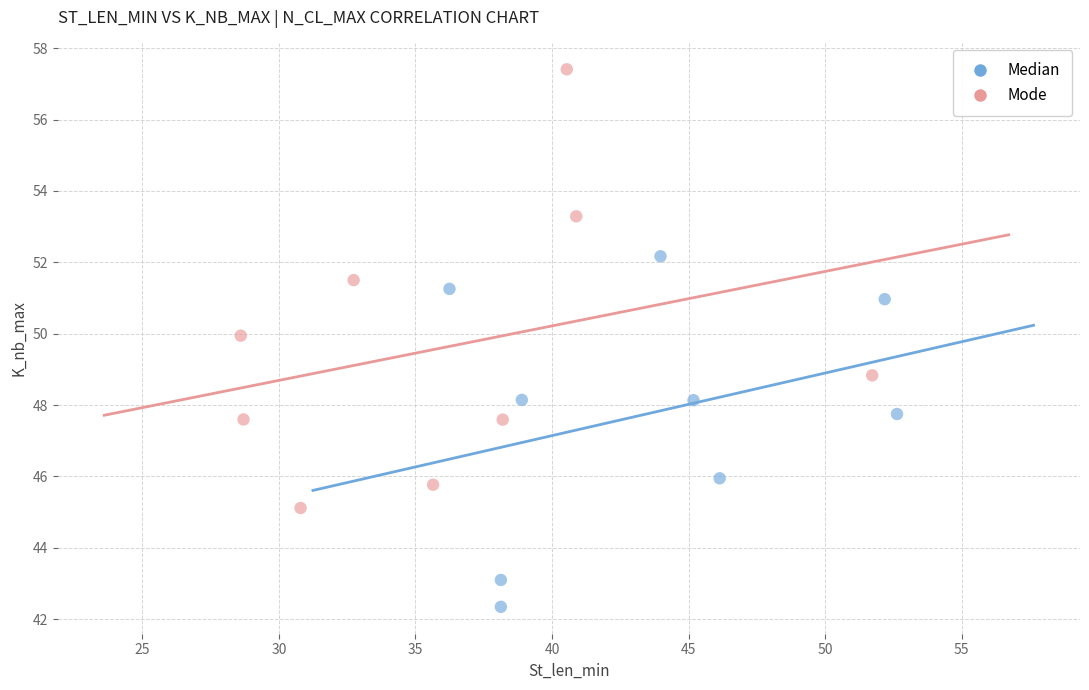

Which series has the largest Y range (max minus min)?

Mode